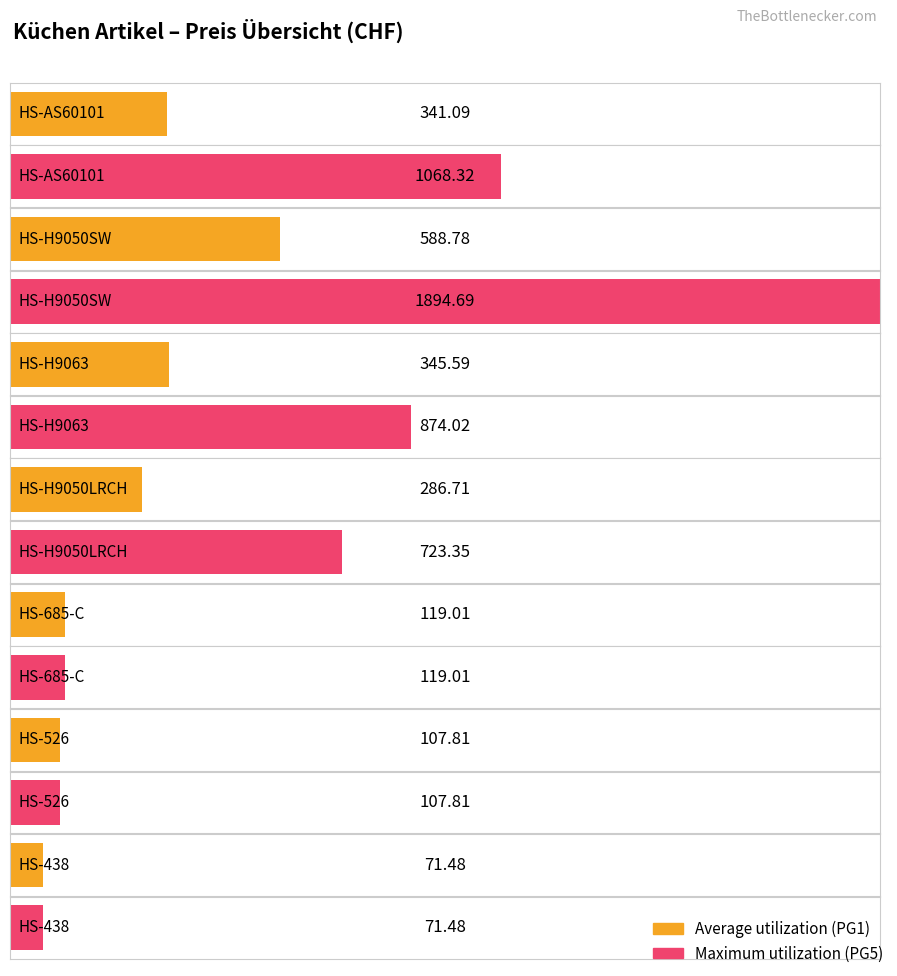

What is the spread (max minus min) of values at HS-AS60101?

727.2